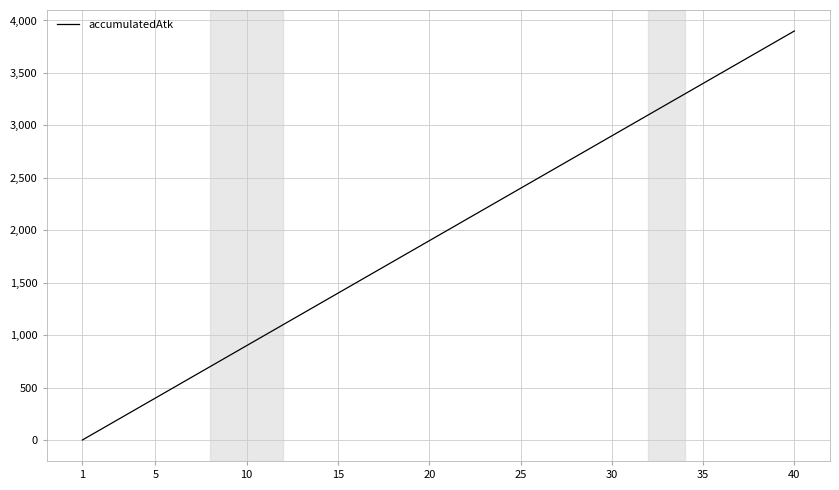

What is the difference between the maximum and minimum values?

3900